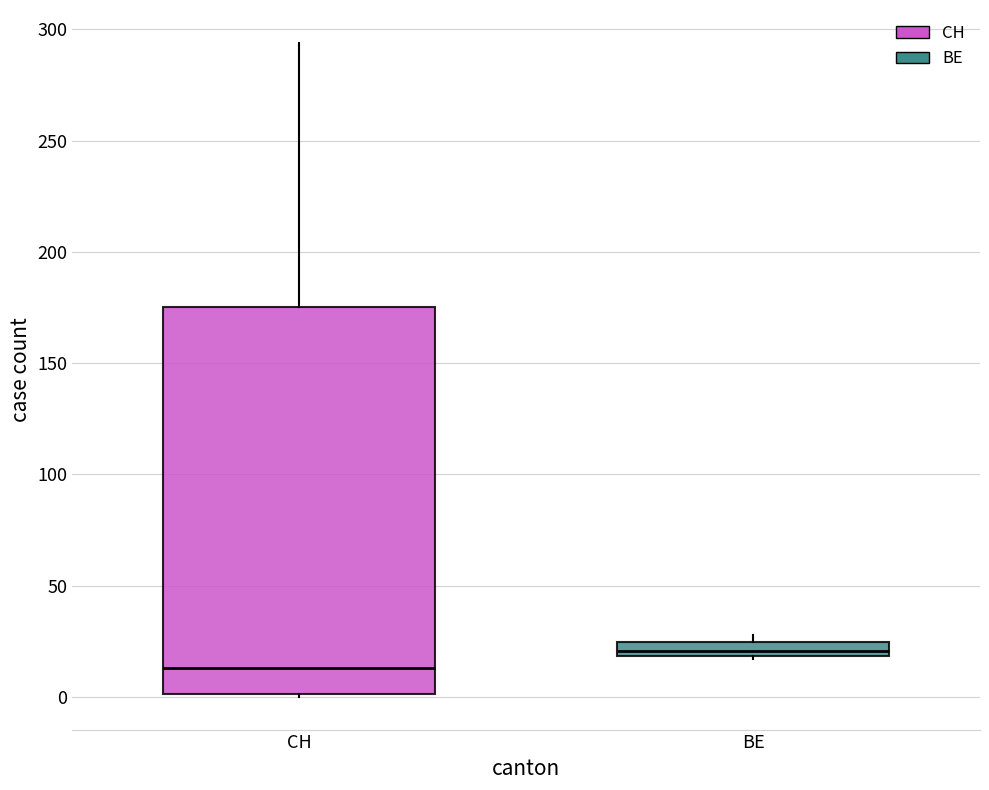

Where is the lower edge of the box for CH on the y-axis? The values are not printed on the chart, so give them approximately, as read against the axis.

0